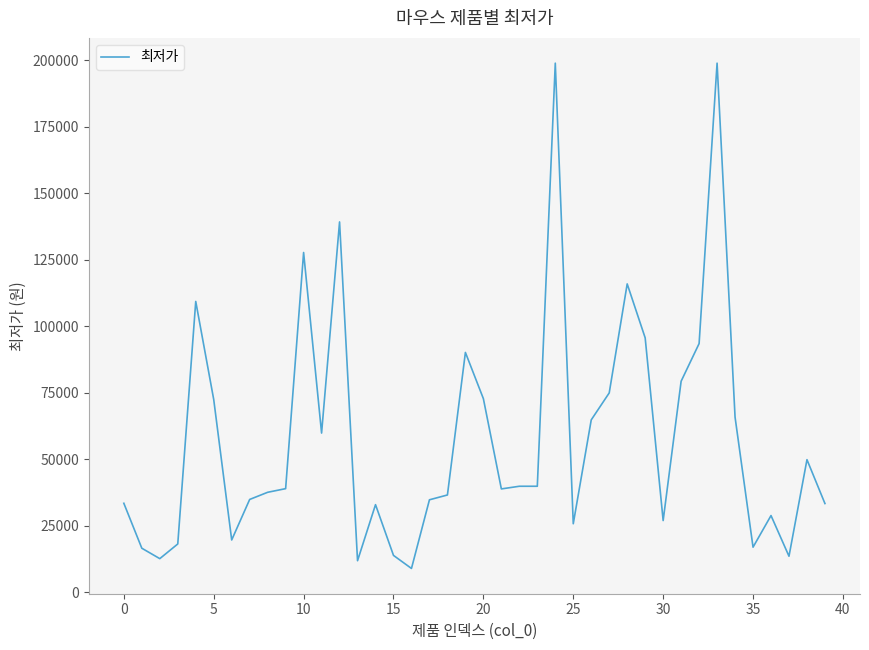

What is the minimum value shown in the chart?

8990